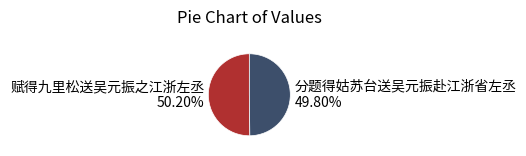

To the nearest percent, what is the combined percentage of 赋得九里松送吴元振之江浙左丞 and 分题得姑苏台送吴元振赴江浙省左丞?

100%